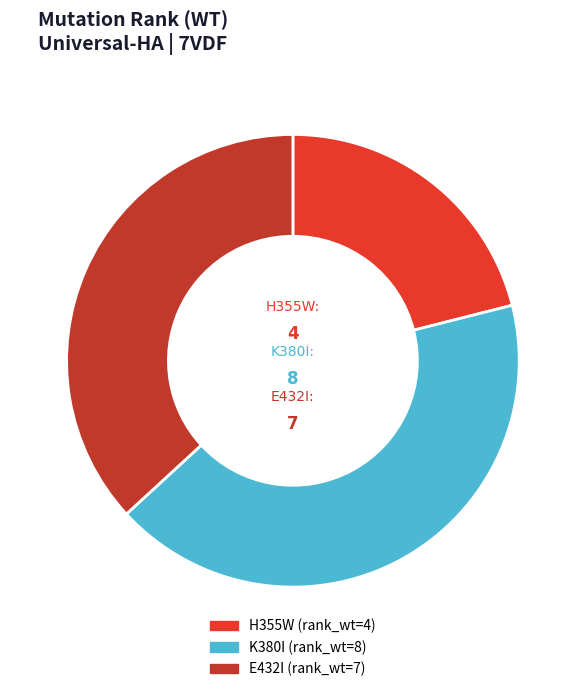

Approximately how many times larger is the value at H355W compared to E432I?

0.6